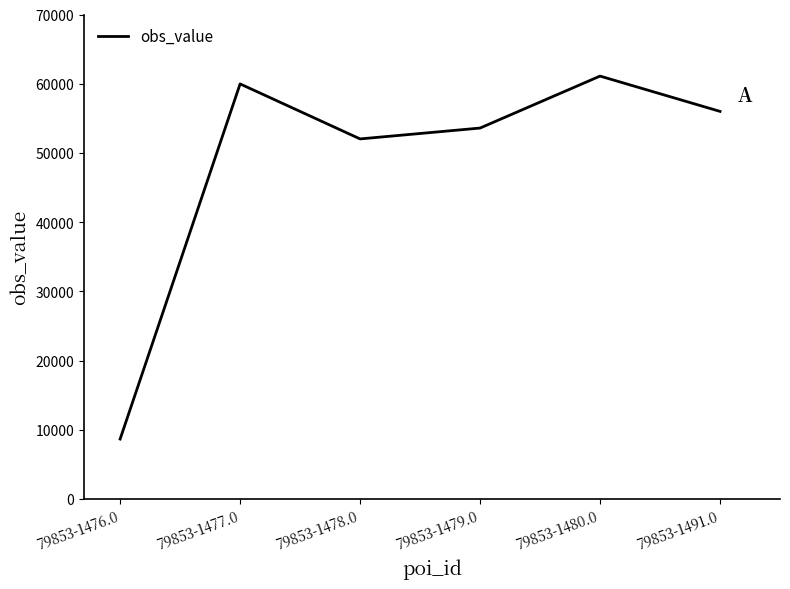

What is the difference between the values at 79853-1479.0 and 79853-1477.0?

6380